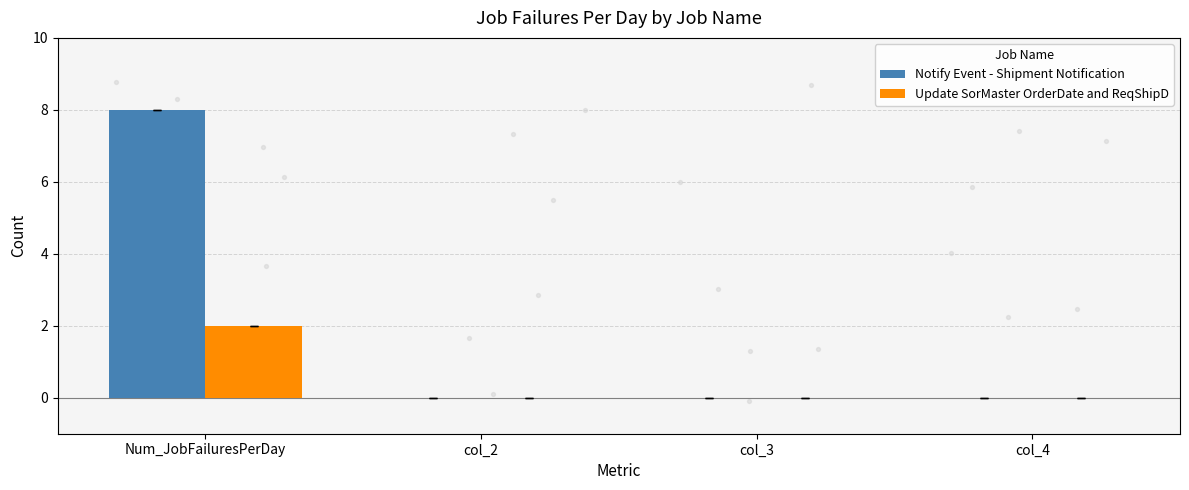

Is the value of Notify Event - Shipment Notification at col_3 greater than the value of Update SorMaster OrderDate and ReqShipD at col_3?

No